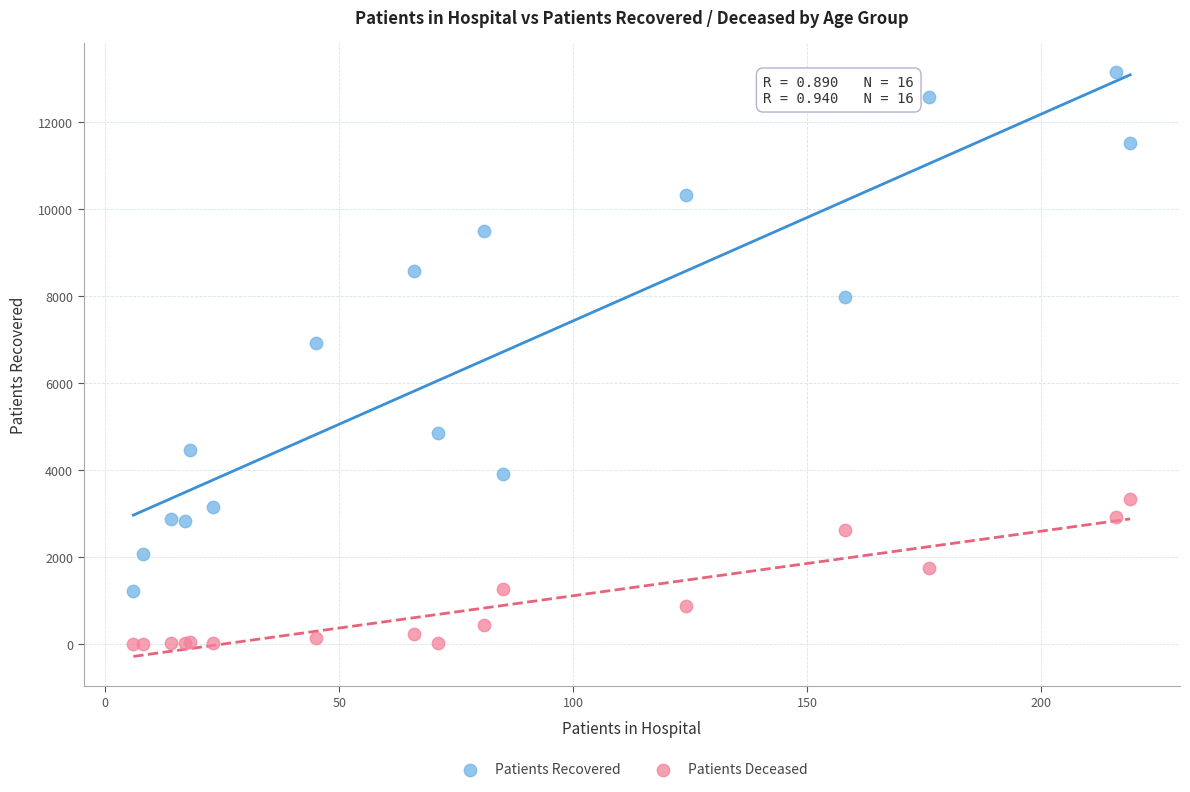

What are all the series names shown in the legend?

Patients Recovered, Patients Deceased